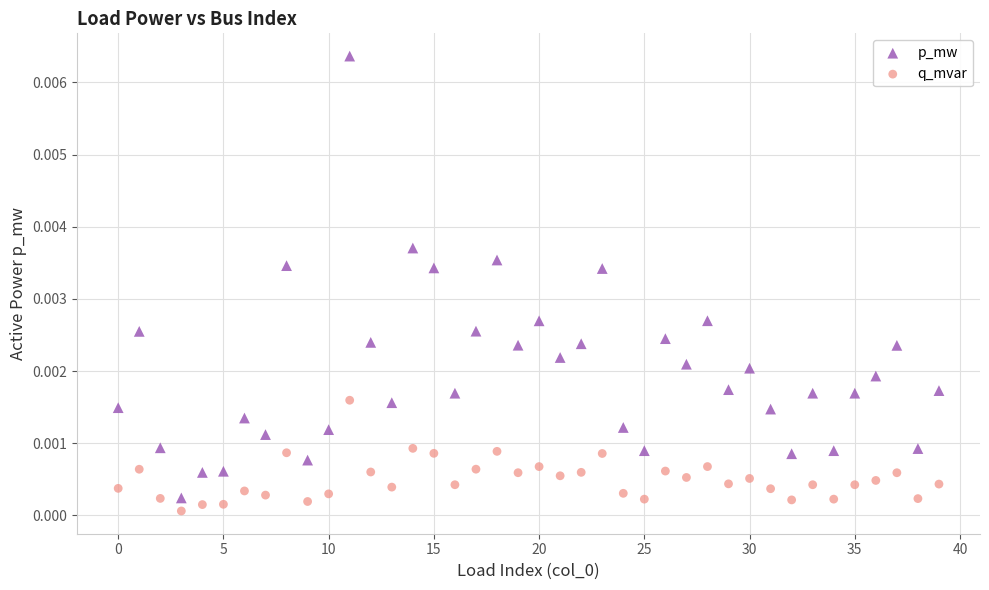

Which series contains the lowest Y value?

q_mvar